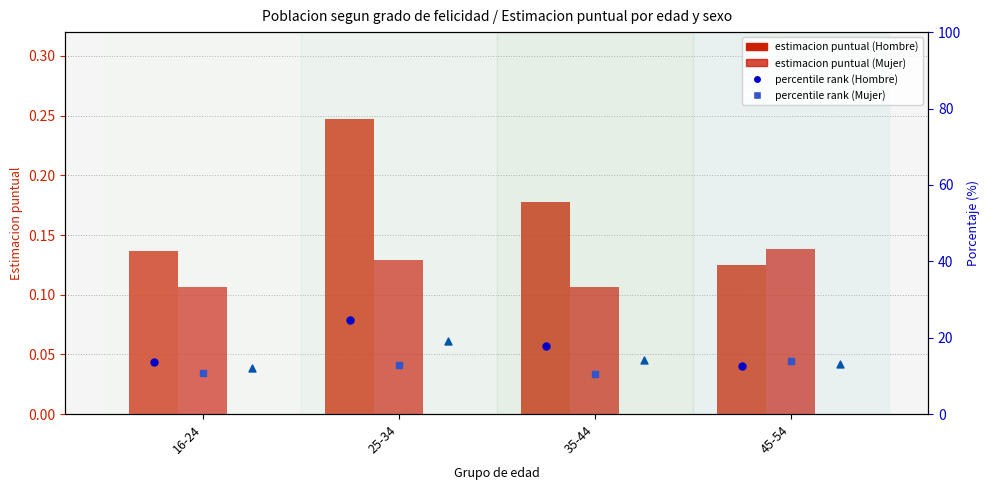

Which series has the largest Y range (max minus min)?

Hombre % (escala dcha)